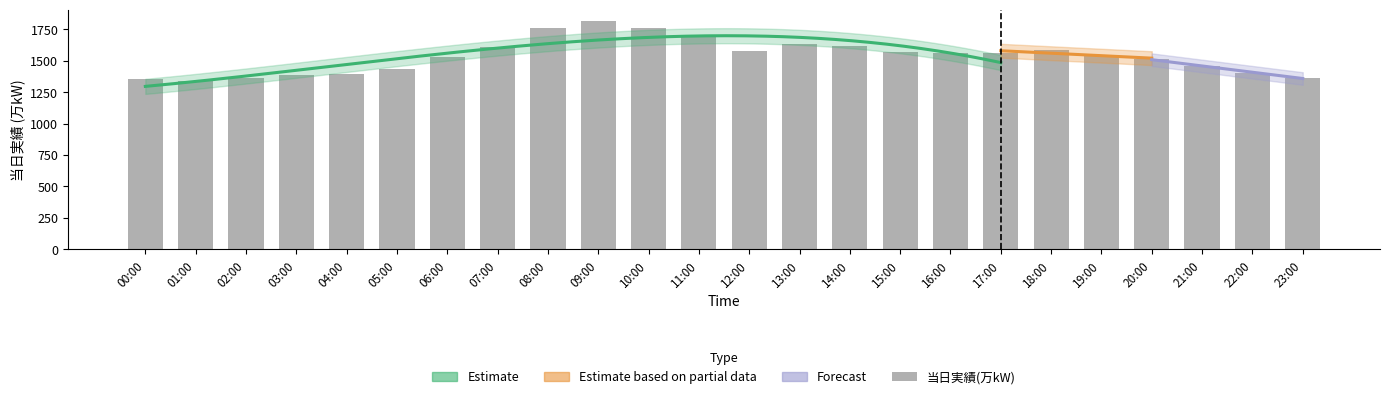

Count the number of values greater than 1560.

11